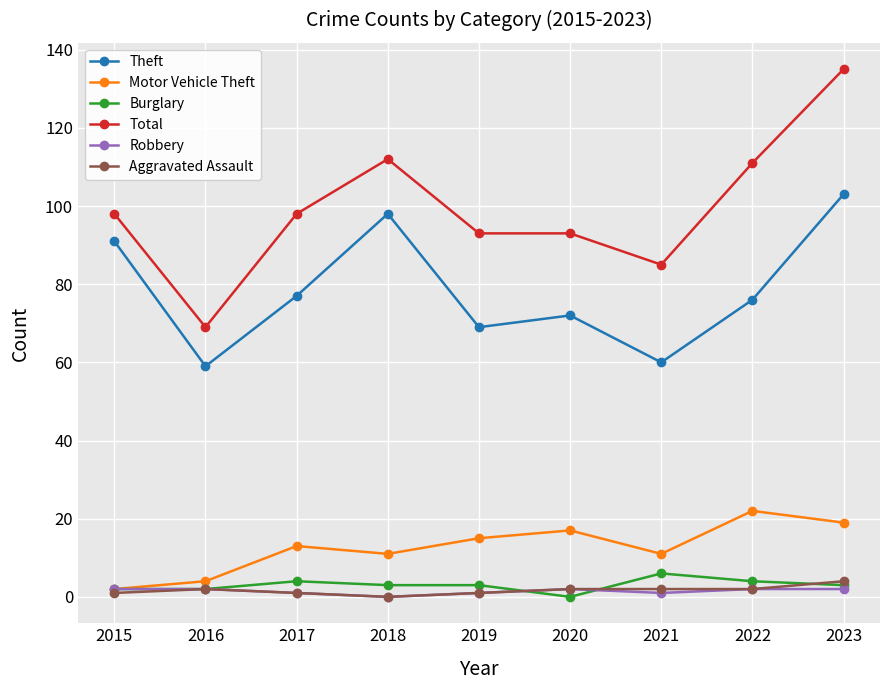

How many lines are shown in the chart?

6